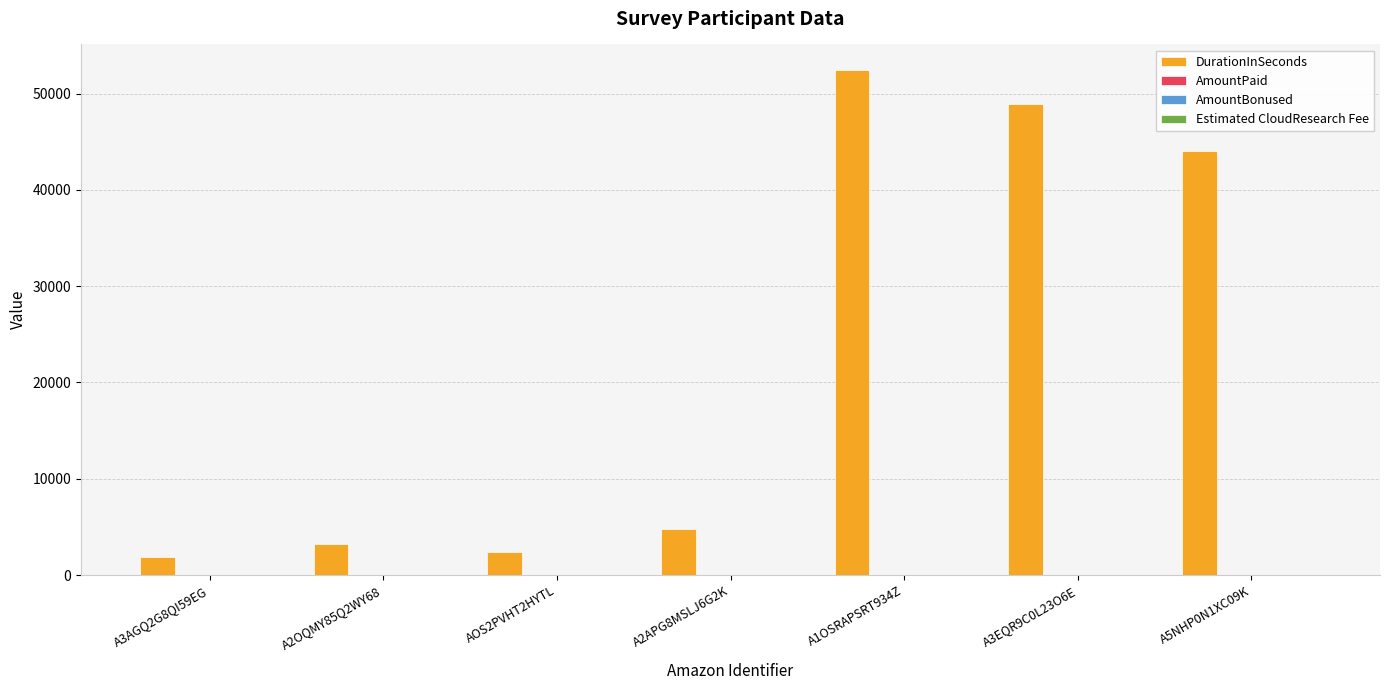

At which category is the sum across all series the highest?

A1OSRAPSRT934Z